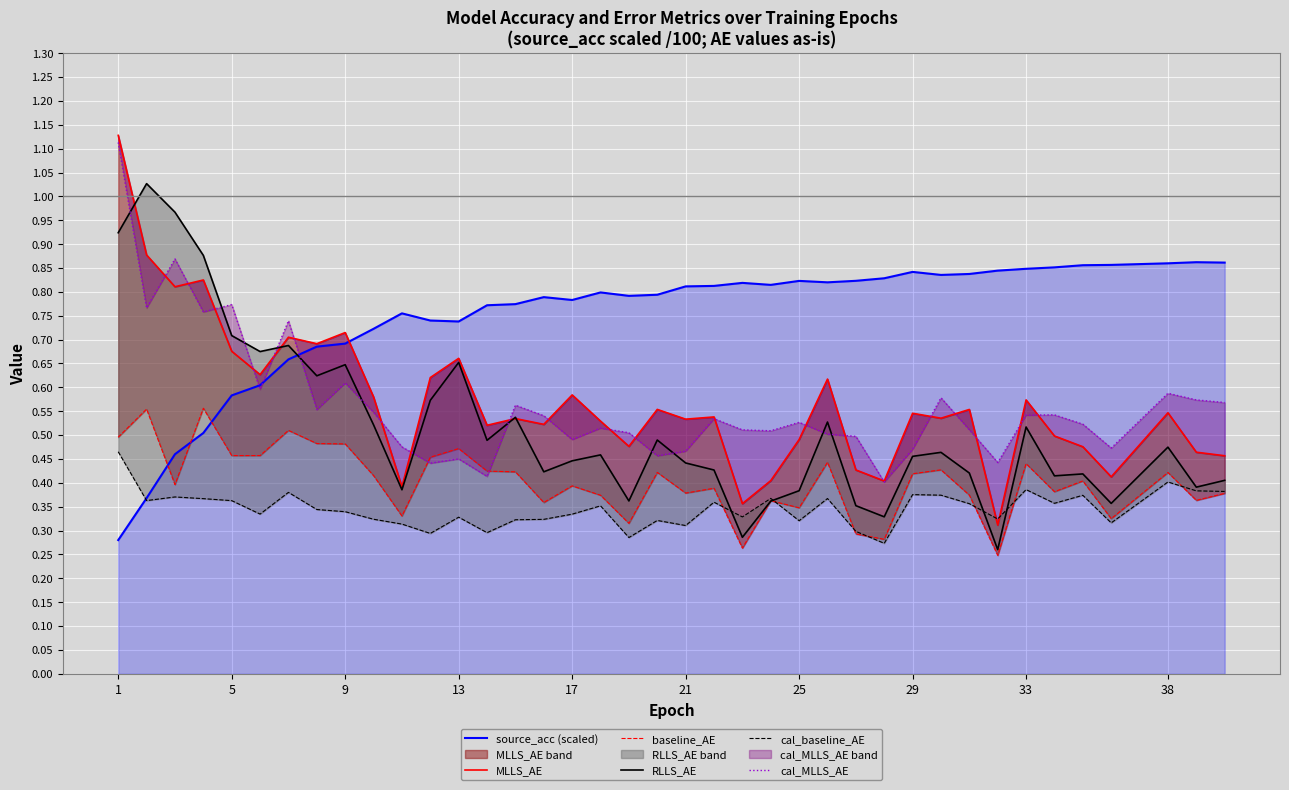

Reading left to right, extract all data points from this chart.

source_acc (scaled): 0.3	0.4	0.5	0.5	0.6	0.6	0.7	0.7	0.7	0.7	0.8	0.7	0.7	0.8	0.8	0.8	0.8	0.8	0.8	0.8	0.8	0.8	0.8	0.8	0.8	0.8	0.8	0.8	0.8	0.8	0.8	0.8	0.8	0.9	0.9	0.9	0.9	0.9	0.9
MLLS_AE: 1.1	0.9	0.8	0.8	0.7	0.6	0.7	0.7	0.7	0.6	0.4	0.6	0.7	0.5	0.5	0.5	0.6	0.5	0.5	0.6	0.5	0.5	0.4	0.4	0.5	0.6	0.4	0.4	0.5	0.5	0.6	0.3	0.6	0.5	0.5	0.4	0.5	0.5	0.5
baseline_AE: 0.5	0.6	0.4	0.6	0.5	0.5	0.5	0.5	0.5	0.4	0.3	0.5	0.5	0.4	0.4	0.4	0.4	0.4	0.3	0.4	0.4	0.4	0.3	0.4	0.3	0.4	0.3	0.3	0.4	0.4	0.4	0.2	0.4	0.4	0.4	0.3	0.4	0.4	0.4
RLLS_AE: 0.9	1.0	1.0	0.9	0.7	0.7	0.7	0.6	0.6	0.5	0.4	0.6	0.7	0.5	0.5	0.4	0.4	0.5	0.4	0.5	0.4	0.4	0.3	0.4	0.4	0.5	0.4	0.3	0.5	0.5	0.4	0.3	0.5	0.4	0.4	0.4	0.5	0.4	0.4
cal_baseline_AE: 0.5	0.4	0.4	0.4	0.4	0.3	0.4	0.3	0.3	0.3	0.3	0.3	0.3	0.3	0.3	0.3	0.3	0.4	0.3	0.3	0.3	0.4	0.3	0.4	0.3	0.4	0.3	0.3	0.4	0.4	0.4	0.3	0.4	0.4	0.4	0.3	0.4	0.4	0.4
cal_MLLS_AE: 1.1	0.8	0.9	0.8	0.8	0.6	0.7	0.6	0.6	0.5	0.5	0.4	0.5	0.4	0.6	0.5	0.5	0.5	0.5	0.5	0.5	0.5	0.5	0.5	0.5	0.5	0.5	0.4	0.5	0.6	0.5	0.4	0.5	0.5	0.5	0.5	0.6	0.6	0.6